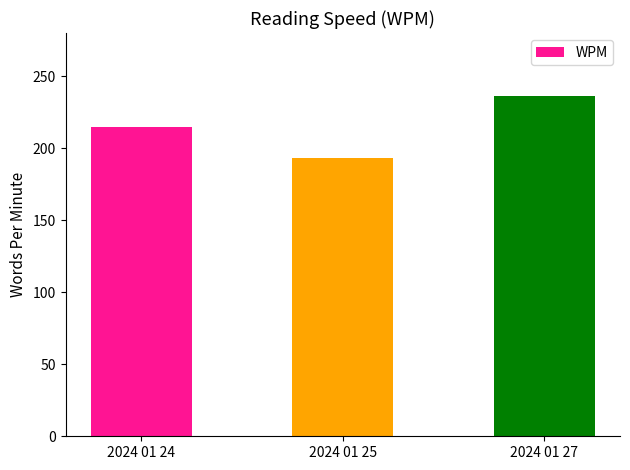

List the labels in order of value, smallest first.

2024 01 25, 2024 01 24, 2024 01 27